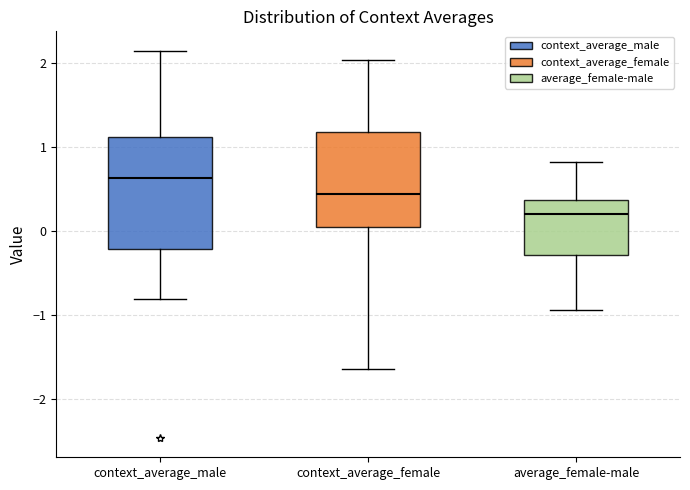

Reading left to right, read every box against the y-axis: the position of its median line, the range the box covers, and the ends of its whiskers. The values are not printed on the chart, so give them approximately, as read against the axis.

context_average_male: median 0.6, box -0.2 to 1.1, whiskers -0.8 to 2.2
context_average_female: median 0.4, box 0.0 to 1.2, whiskers -1.6 to 2.0
average_female-male: median 0.2, box -0.3 to 0.4, whiskers -0.9 to 0.8